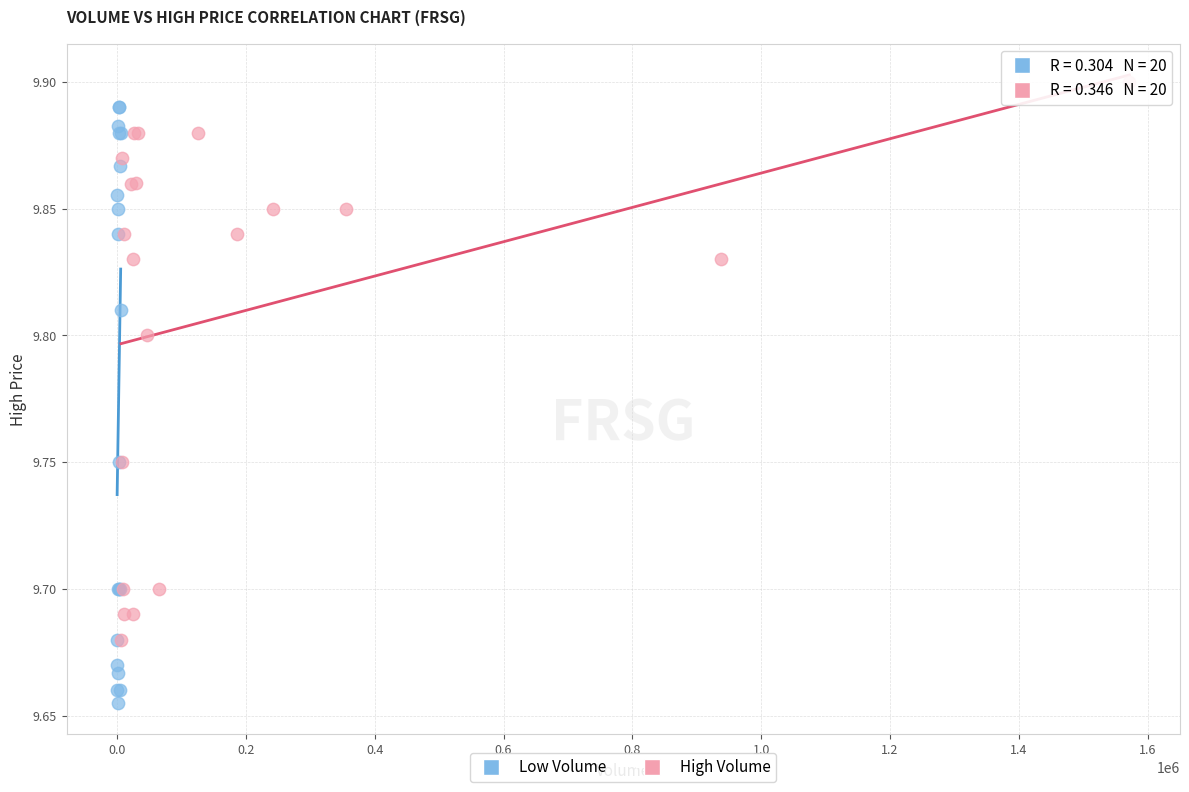

Which series contains the lowest Y value?

Low Volume